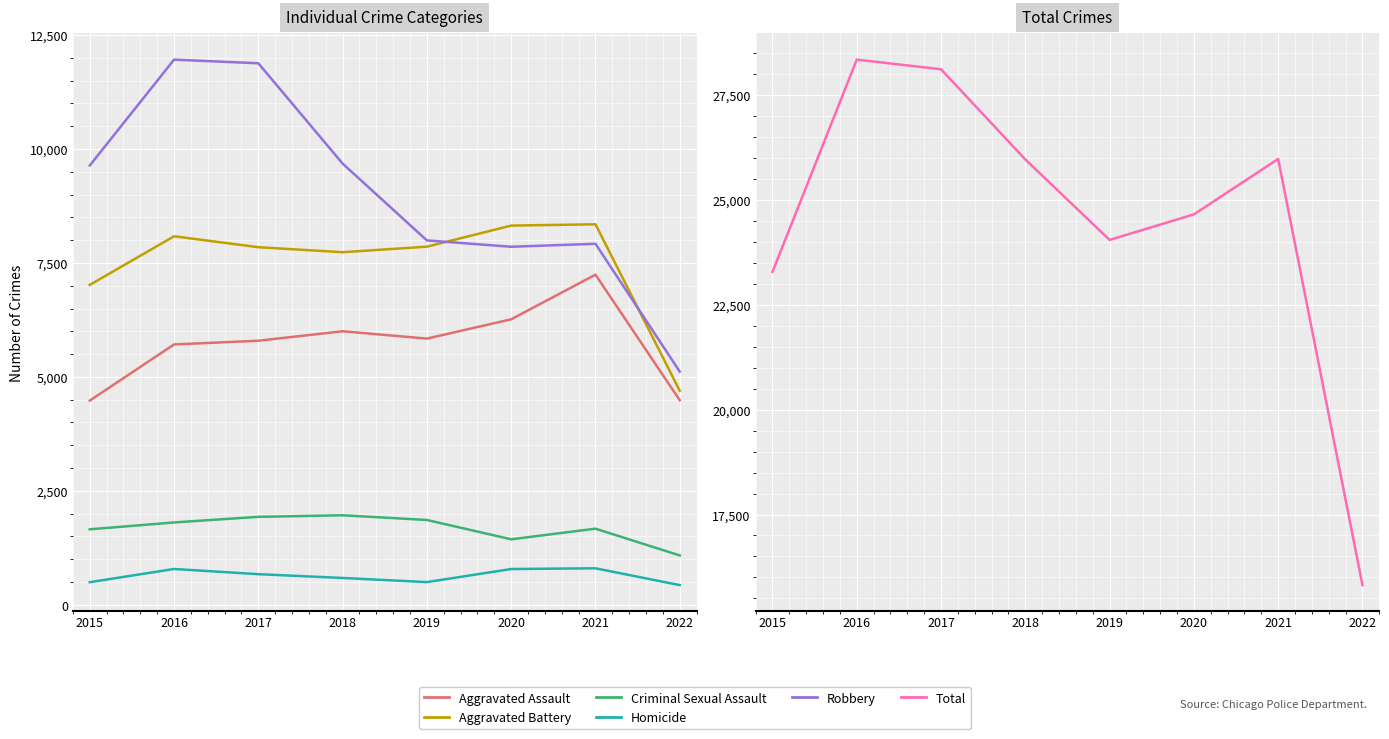

At which label is Homicide closest to 616?

2018